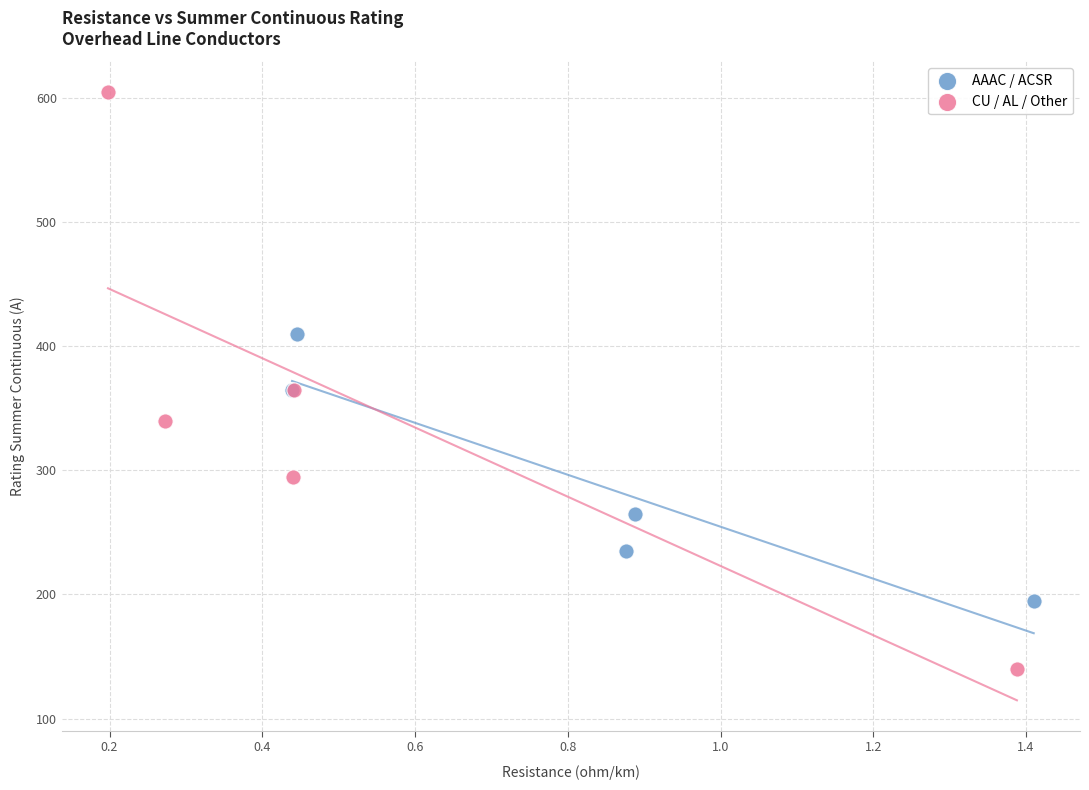

Which series reaches the maximum Y coordinate?

CU / AL / Other